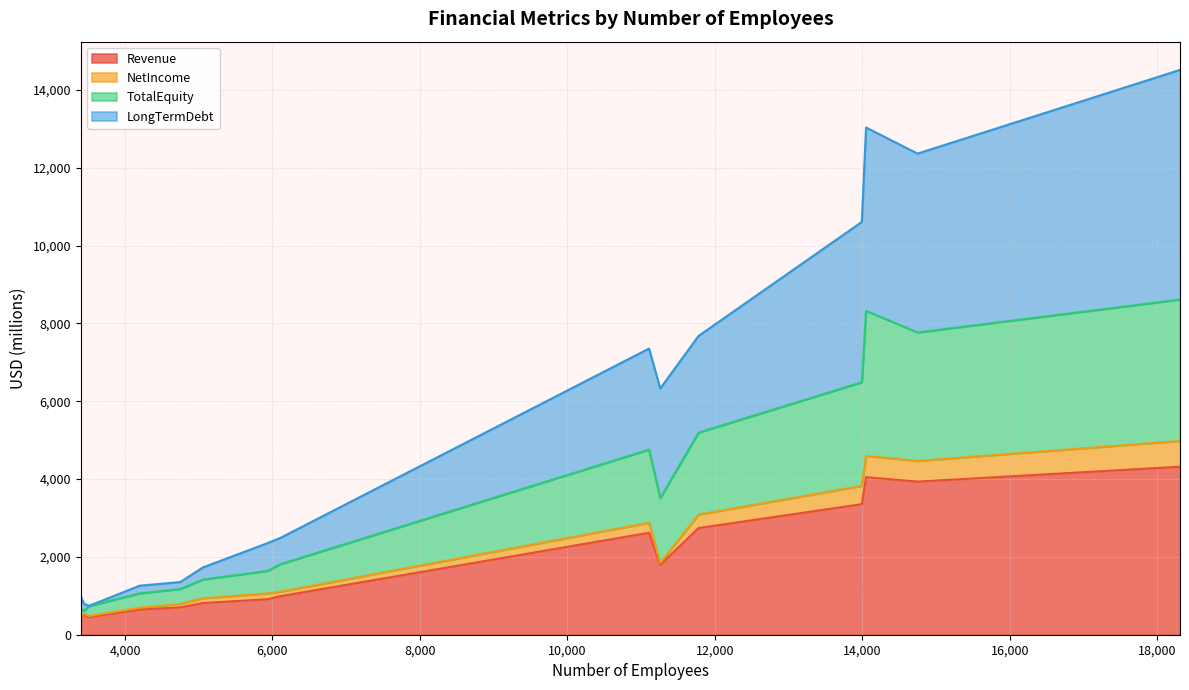

The Revenue series shows 443.1 at 3510. True or false?

False